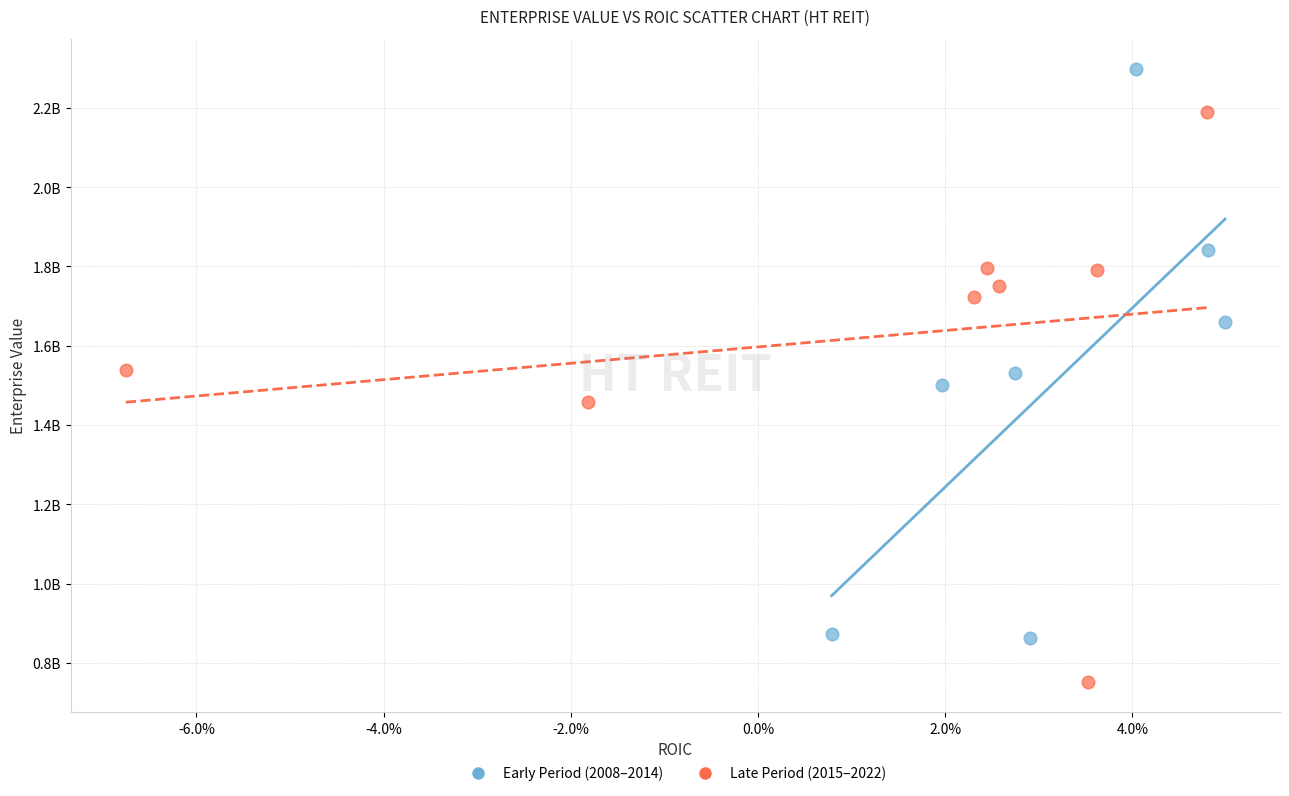

What are all the series names shown in the legend?

Early Period (2008–2014), Late Period (2015–2022)